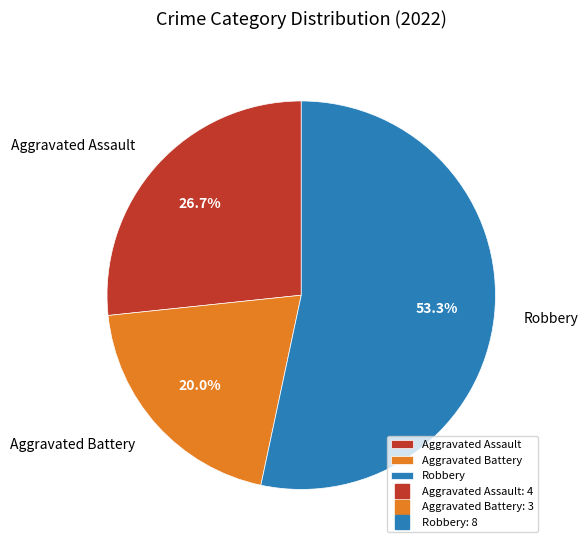

To the nearest percent, what portion does Aggravated Assault represent?

27%